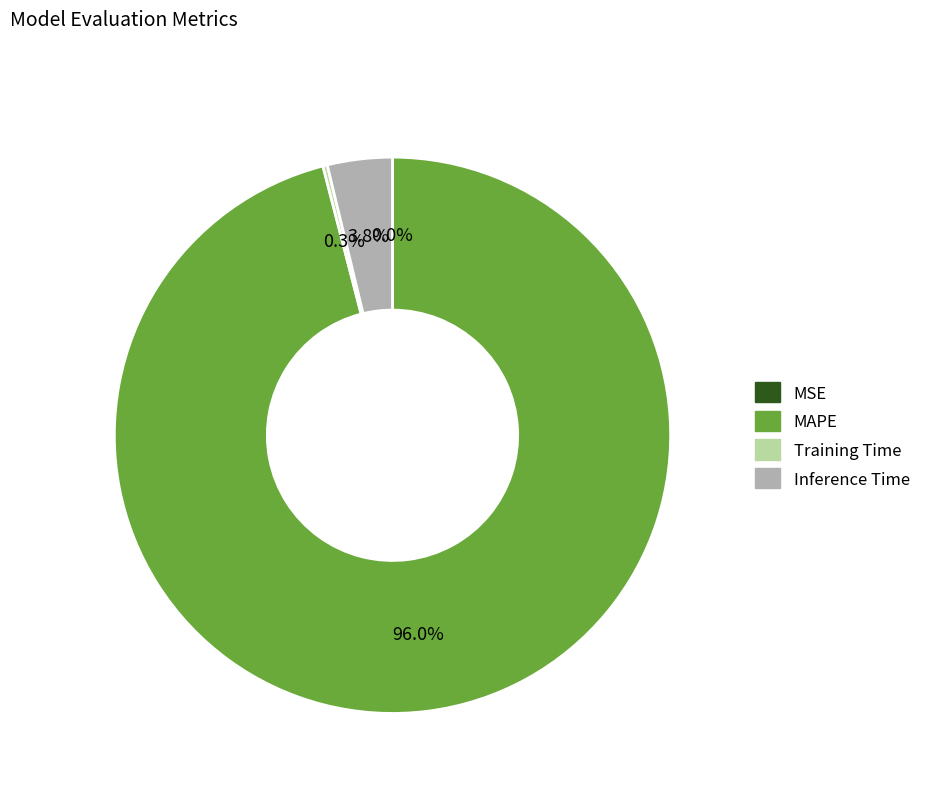

Which slice is the largest?

MAPE